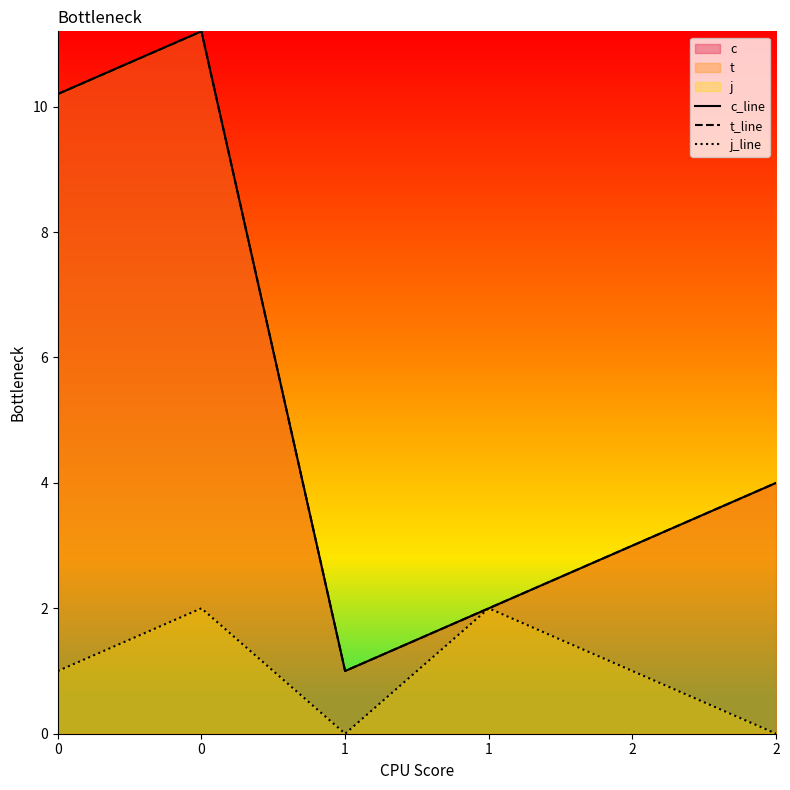

What is the value of the t_line point at the 2nd from the left?

10.2